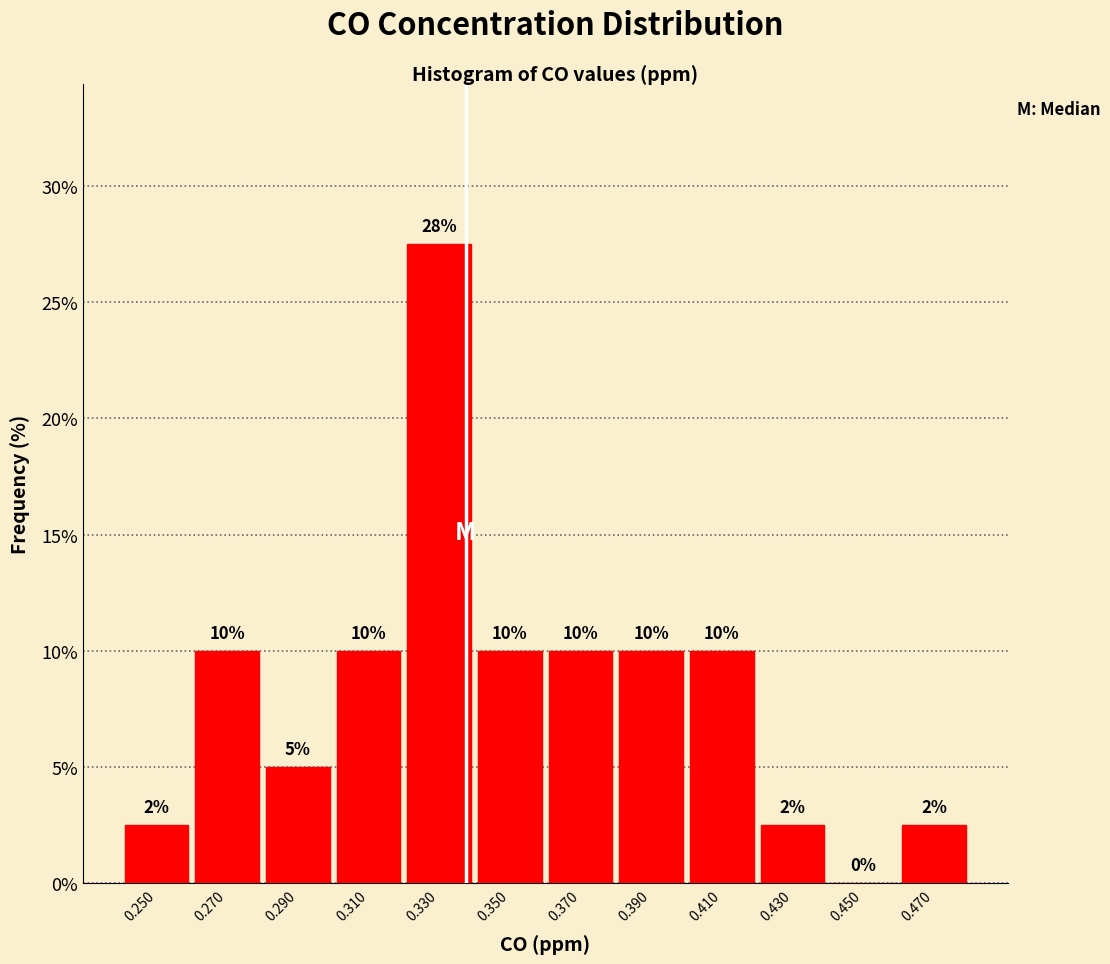

Over which range of the x-axis is the bar tallest?

0.32 to 0.34